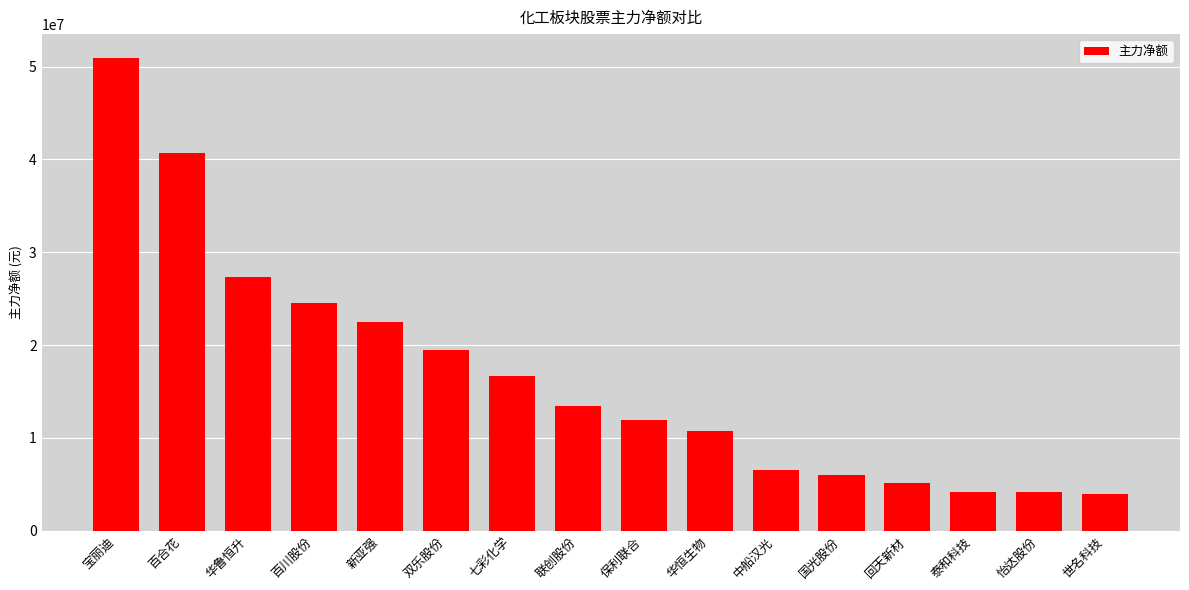

Which category has the highest value across all series?

宝丽迪